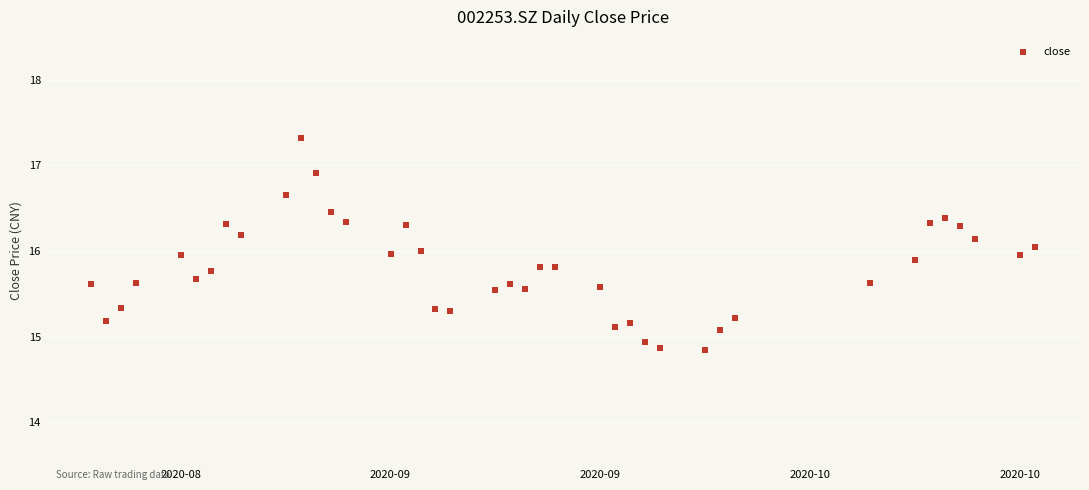

What is the range of X values (max minus min)?

63.0